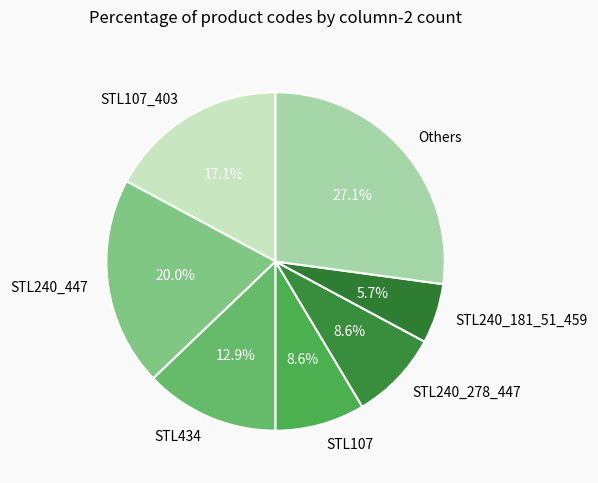

Is STL434 the majority of the pie?

No